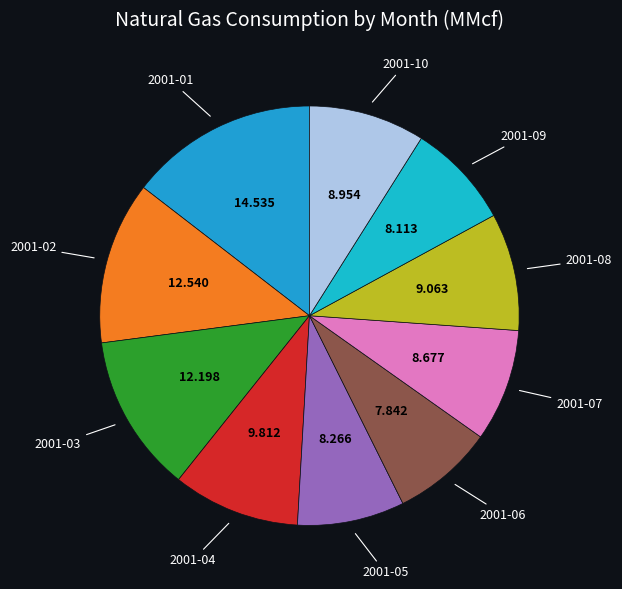

How many segments does this pie chart have?

10